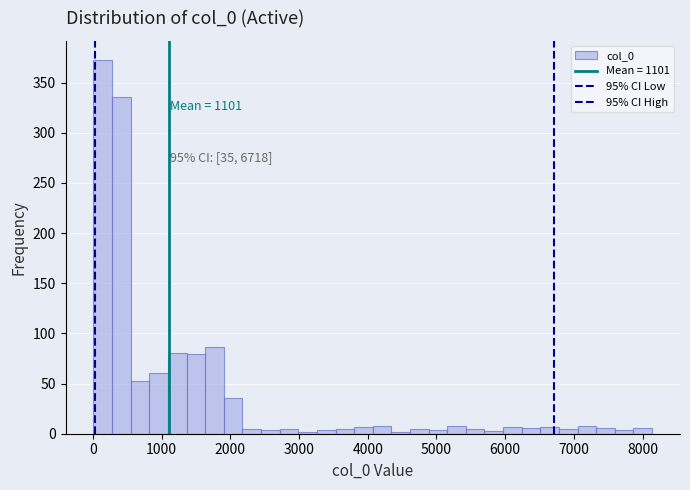

Around what value on the x-axis is the tallest bar? Give the approximate position of its centre, as read against the axis.

100